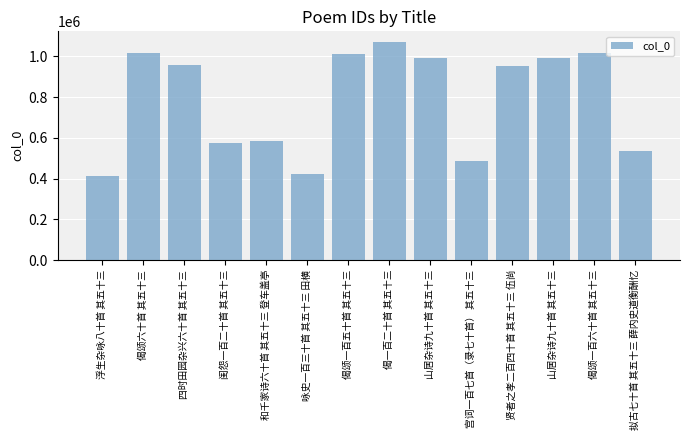

Are the bars horizontal?

No